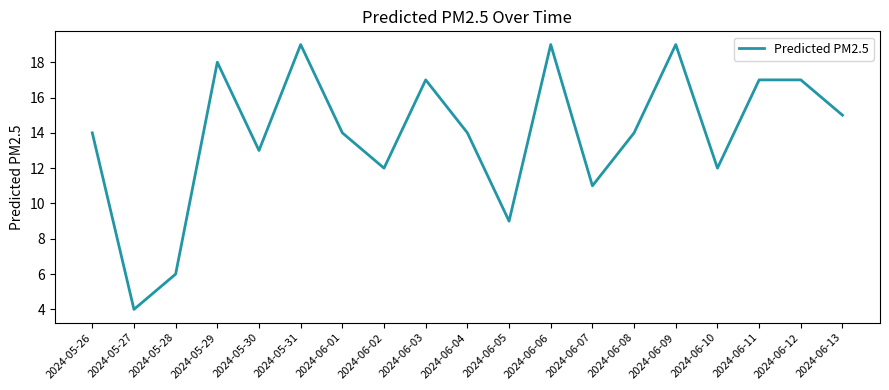

Which label corresponds to the smallest value in the chart?

2024-05-27